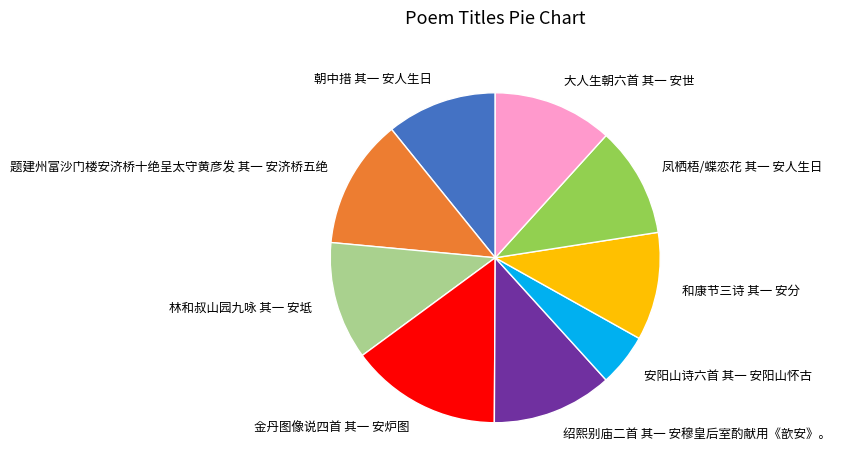

How many slices are in this pie chart?

9